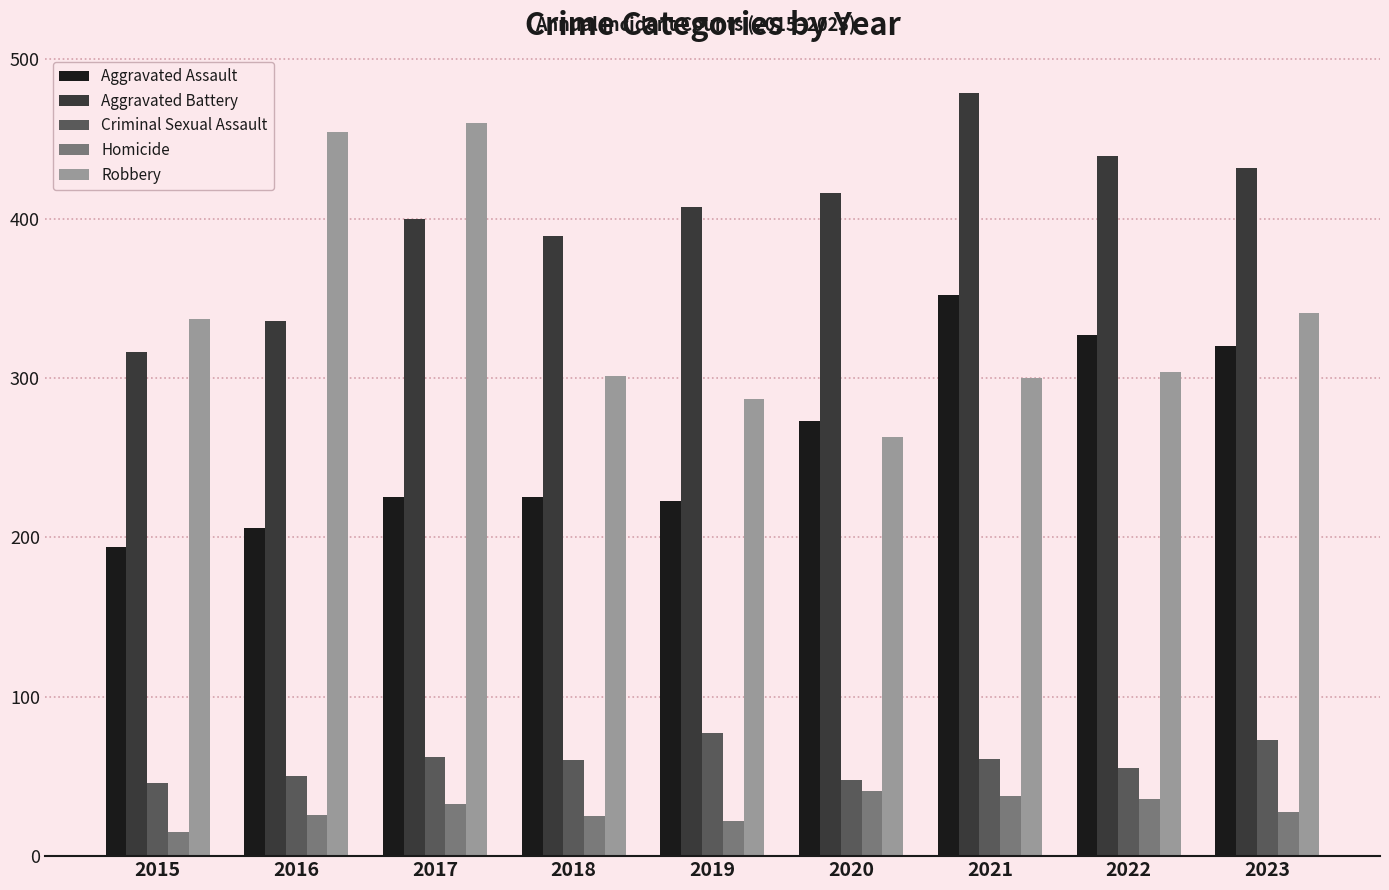

How many data points does each series have?

9